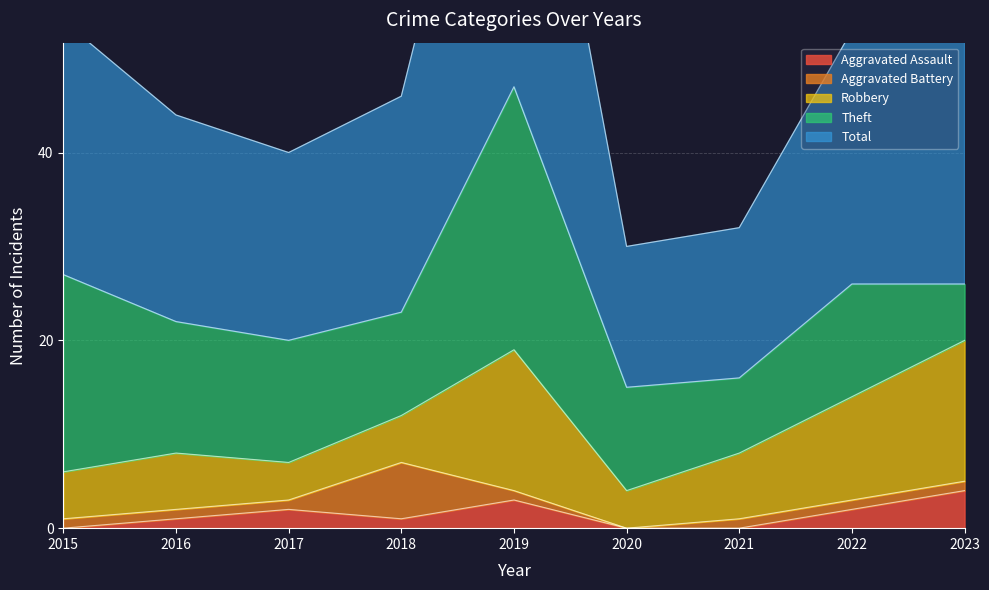

Reading left to right, what are all the values shown in this chart?

Aggravated Assault: 2015=0	2016=1	2017=2	2018=1	2019=3	2020=0	2021=0	2022=2	2023=4
Aggravated Battery: 2015=1	2016=1	2017=1	2018=6	2019=1	2020=0	2021=1	2022=1	2023=1
Robbery: 2015=5	2016=6	2017=4	2018=5	2019=15	2020=4	2021=7	2022=11	2023=15
Theft: 2015=21	2016=14	2017=13	2018=11	2019=28	2020=11	2021=8	2022=12	2023=6
Total: 2015=27	2016=22	2017=20	2018=23	2019=47	2020=15	2021=16	2022=27	2023=26